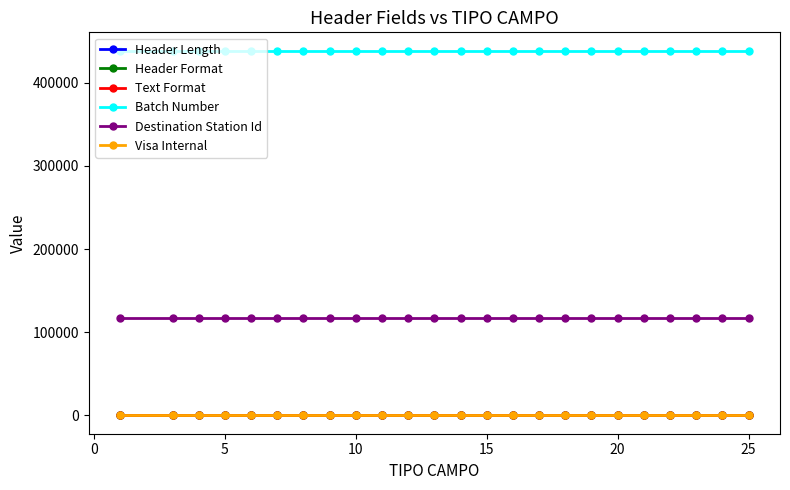

What is the greatest value displayed?

438410